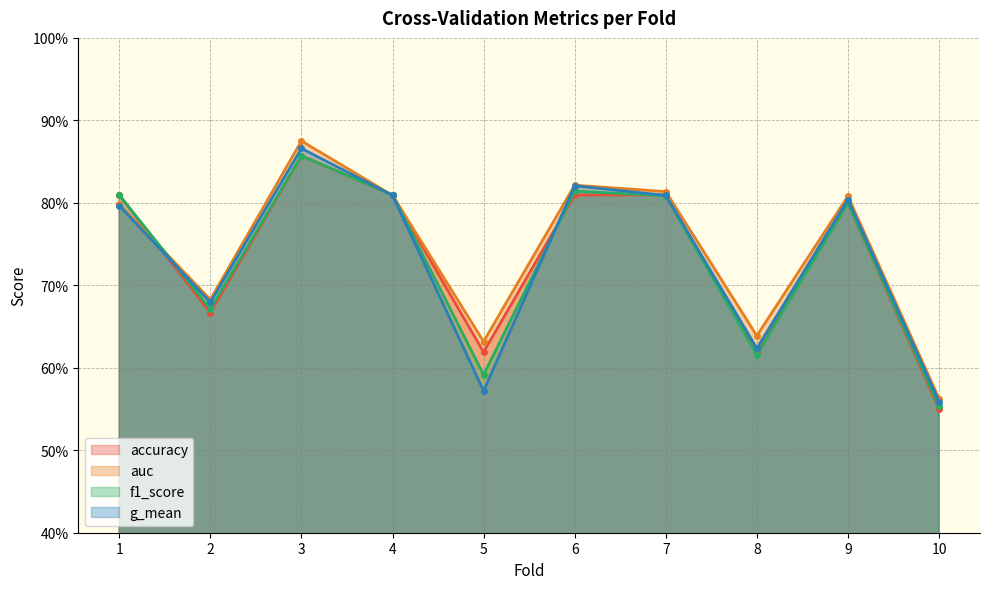

What are all the series names shown in the legend?

accuracy, auc, f1_score, g_mean